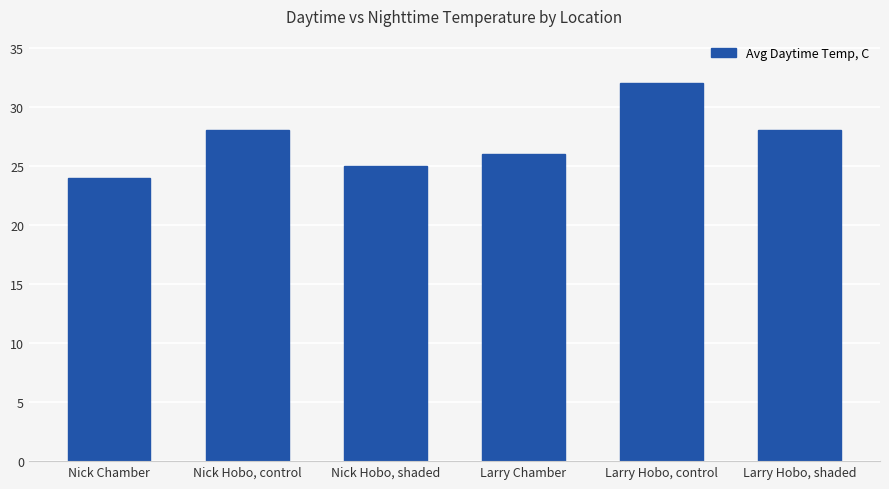

Between Larry Chamber and Nick Hobo, shaded, which is larger?

Larry Chamber